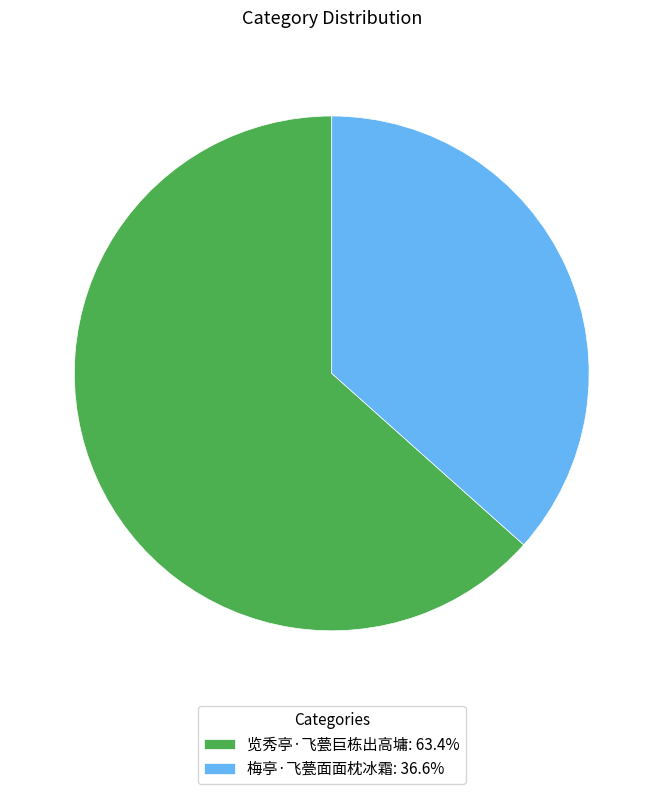

Which category has the biggest portion of the pie?

览秀亭·飞甍巨栋出高墉